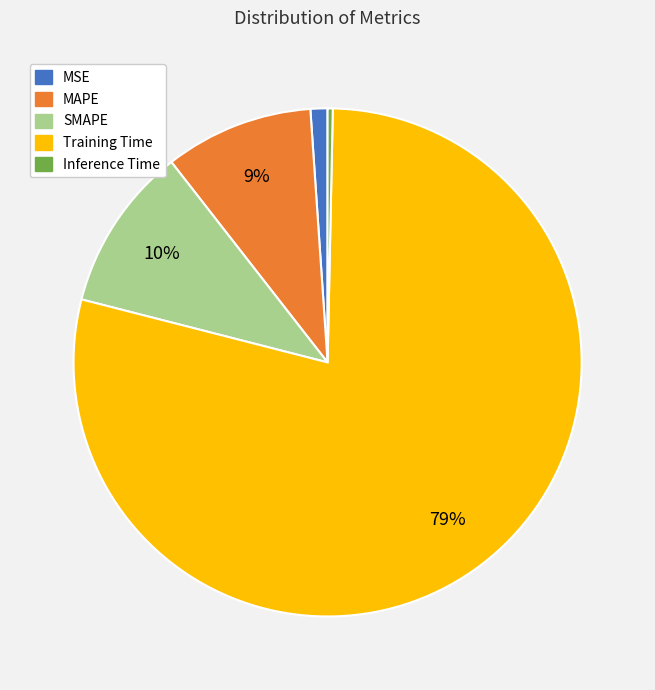

Which has a higher value, Inference Time or MAPE?

MAPE